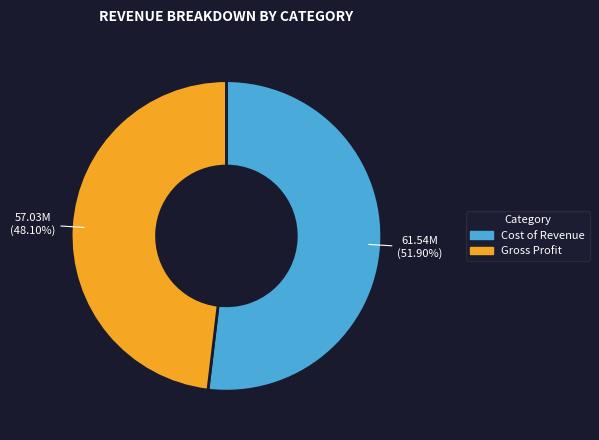

Between Gross Profit and Cost of Revenue, which is larger?

Cost of Revenue